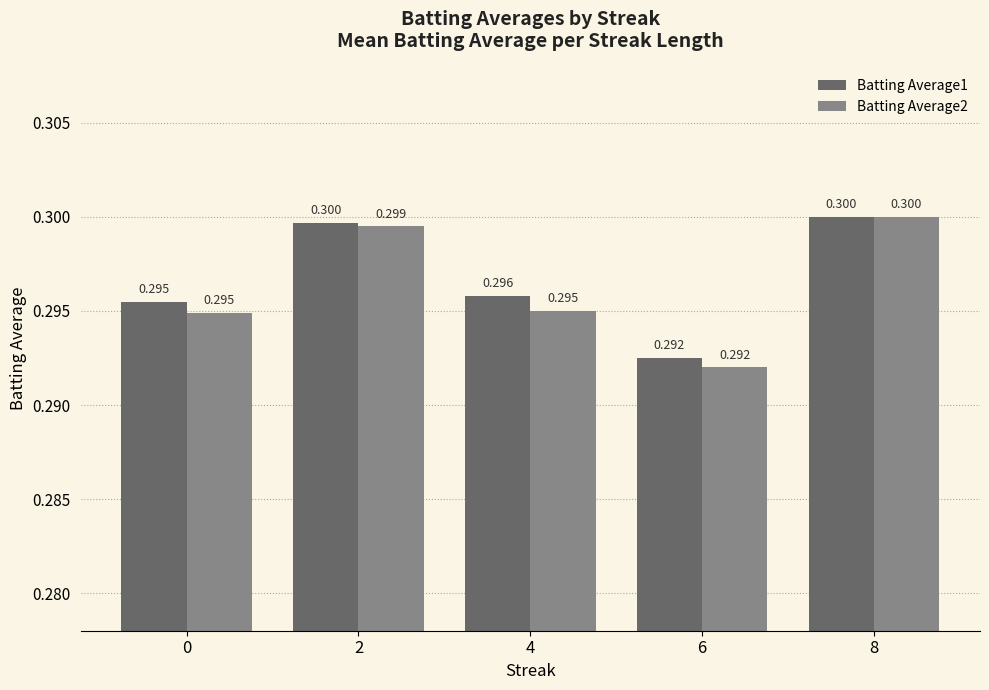

Is the value of Batting Average2 at 2 greater than the value of Batting Average1 at 8?

No